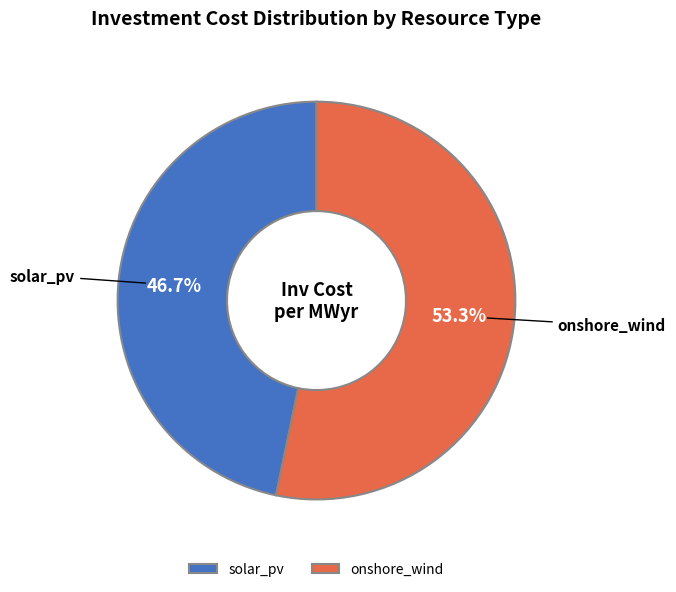

Between solar_pv and onshore_wind, which is larger?

onshore_wind